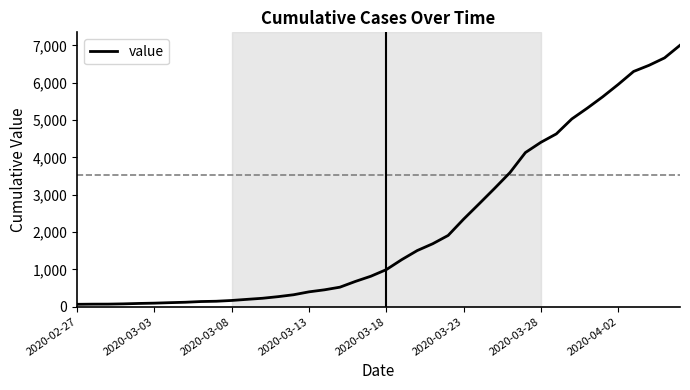

What is the maximum value shown in the chart?

7004